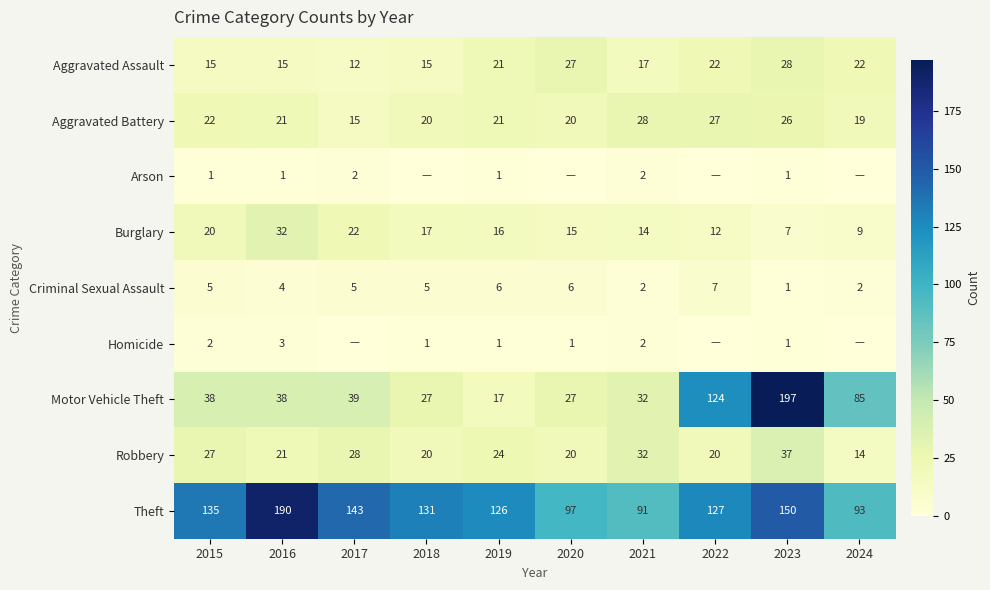

The Robbery series shows 24 at 2019. True or false?

True